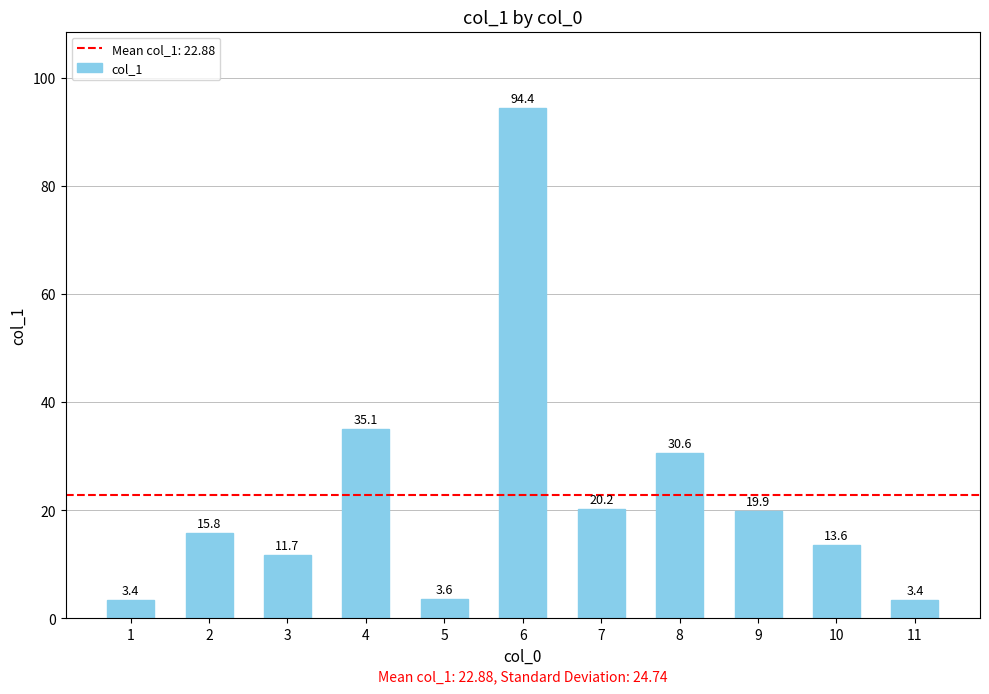

The value at 1 is 3.4. True or false?

True